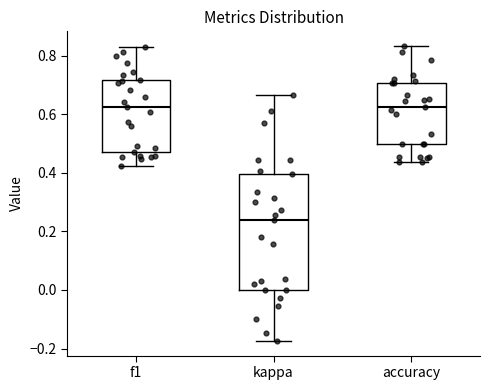

Which box is the tallest, from its lower edge to its upper edge?

kappa